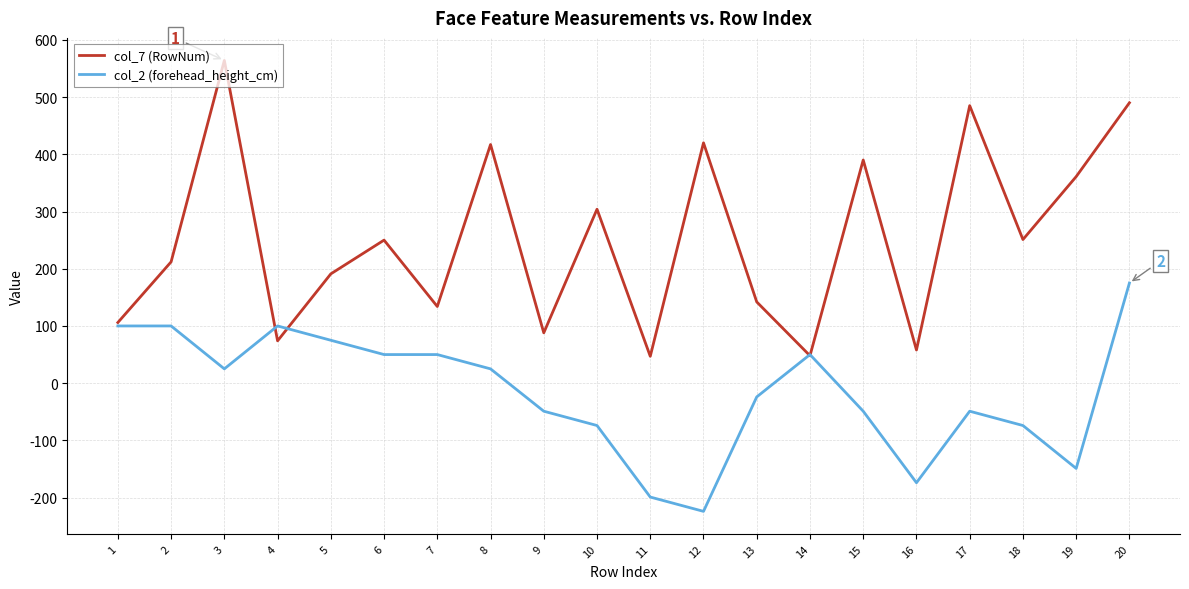

What is the minimum value shown in the chart?

-224